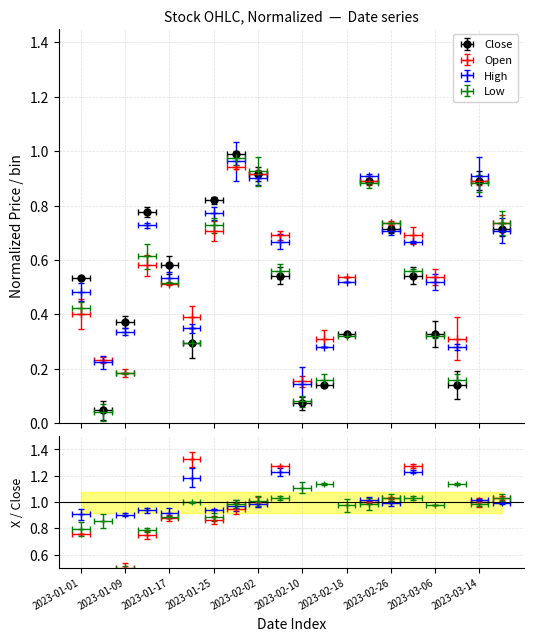

Is this an area chart (filled region under the line)?

No